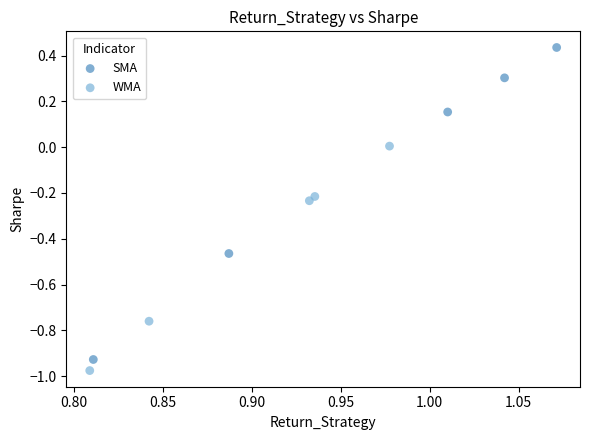

Which series contains the highest Y value?

SMA